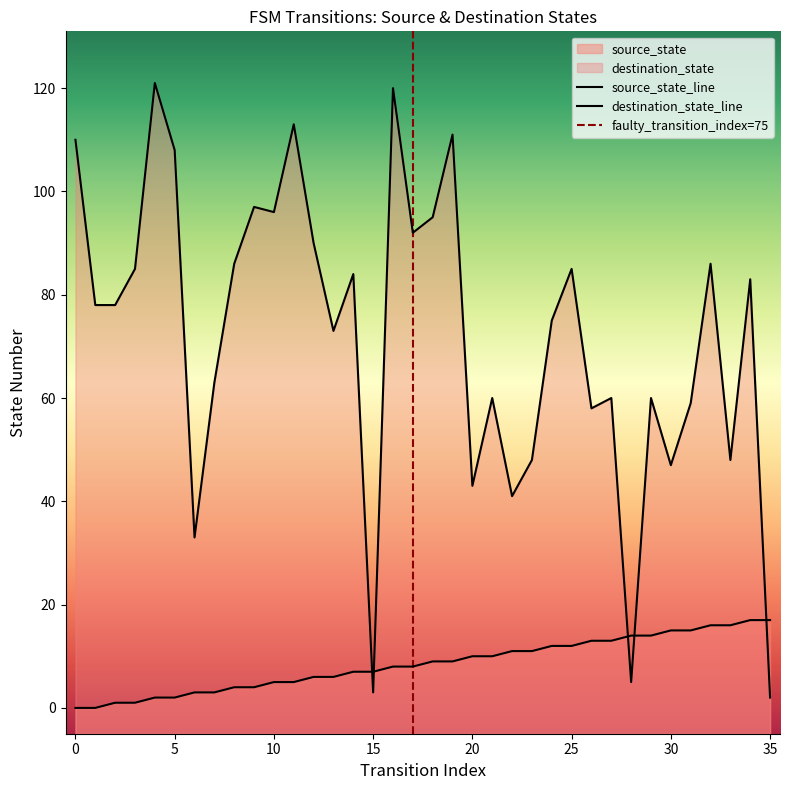

Reading right to left, extract all data points from this chart.

source_state: 17	17	16	16	15	15	14	14	13	13	12	12	11	11	10	10	9	9	8	8	7	7	6	6	5	5	4	4	3	3	2	2	1	1	0	0
destination_state: 2	83	48	86	59	47	60	5	60	58	85	75	48	41	60	43	111	95	92	120	3	84	73	90	113	96	97	86	63	33	108	121	85	78	78	110